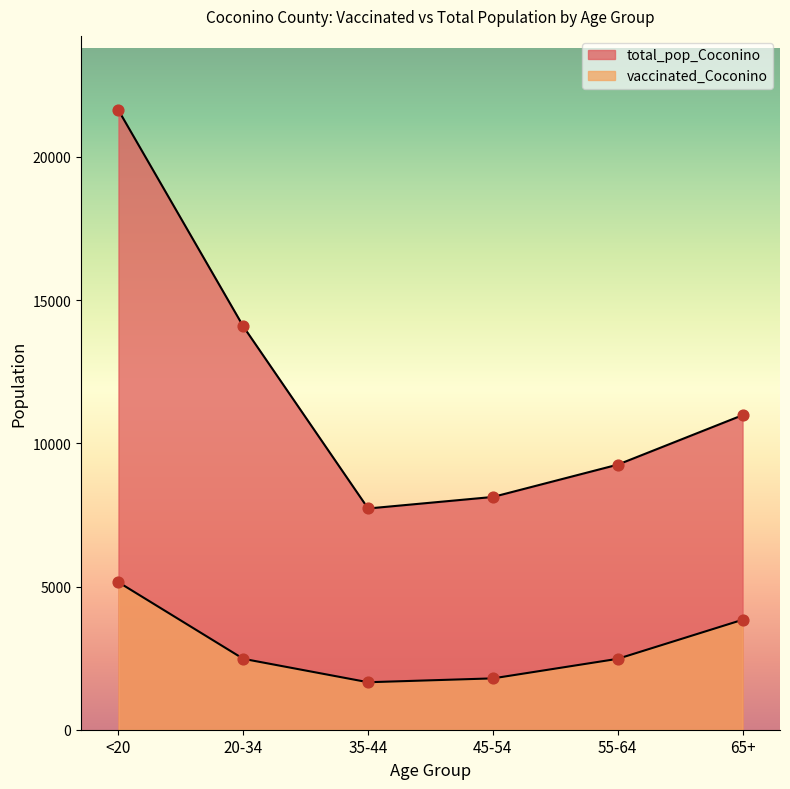

Which series has the largest total across all categories?

total_pop_Coconino